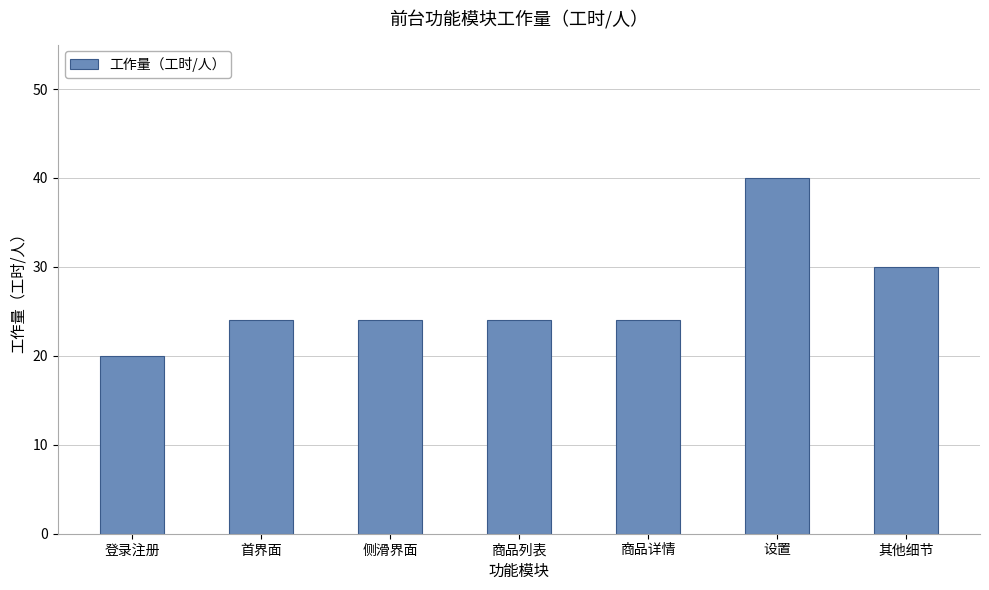

Count the number of data series in this chart.

1